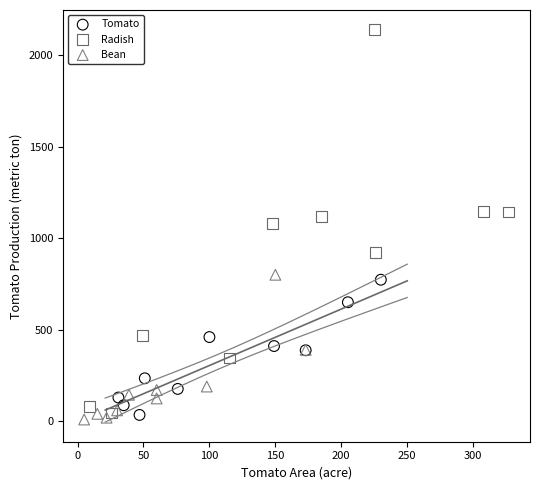

What are all the series names shown in the legend?

Tomato, Radish, Bean